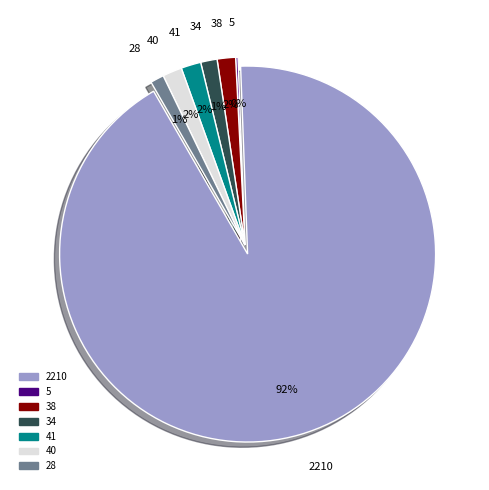

Which category has the smallest portion of the pie?

5